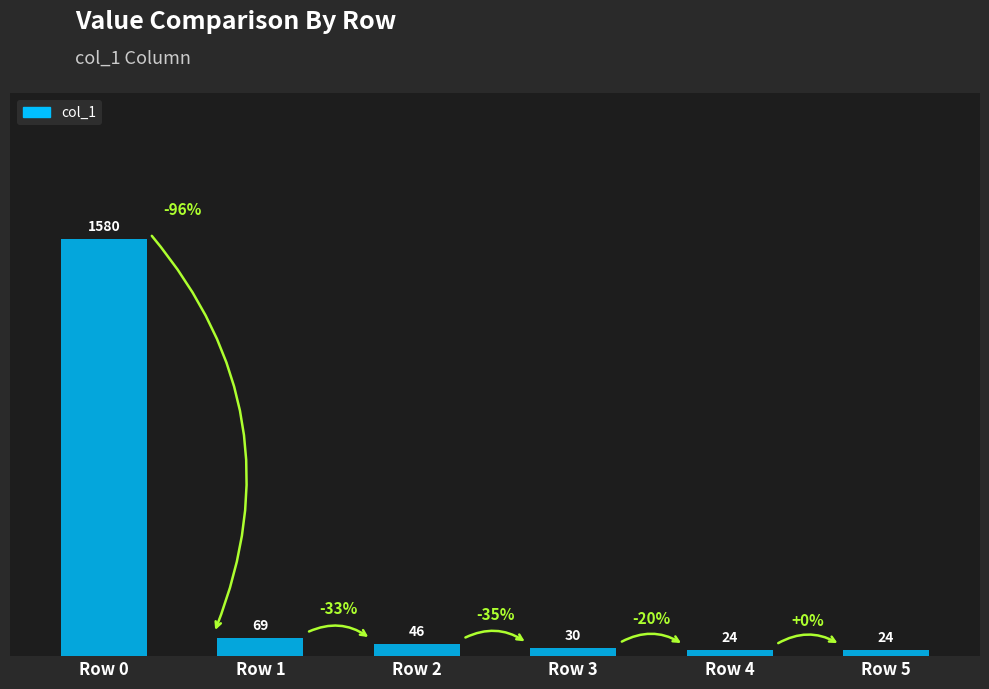

What is the minimum value shown in the chart?

24